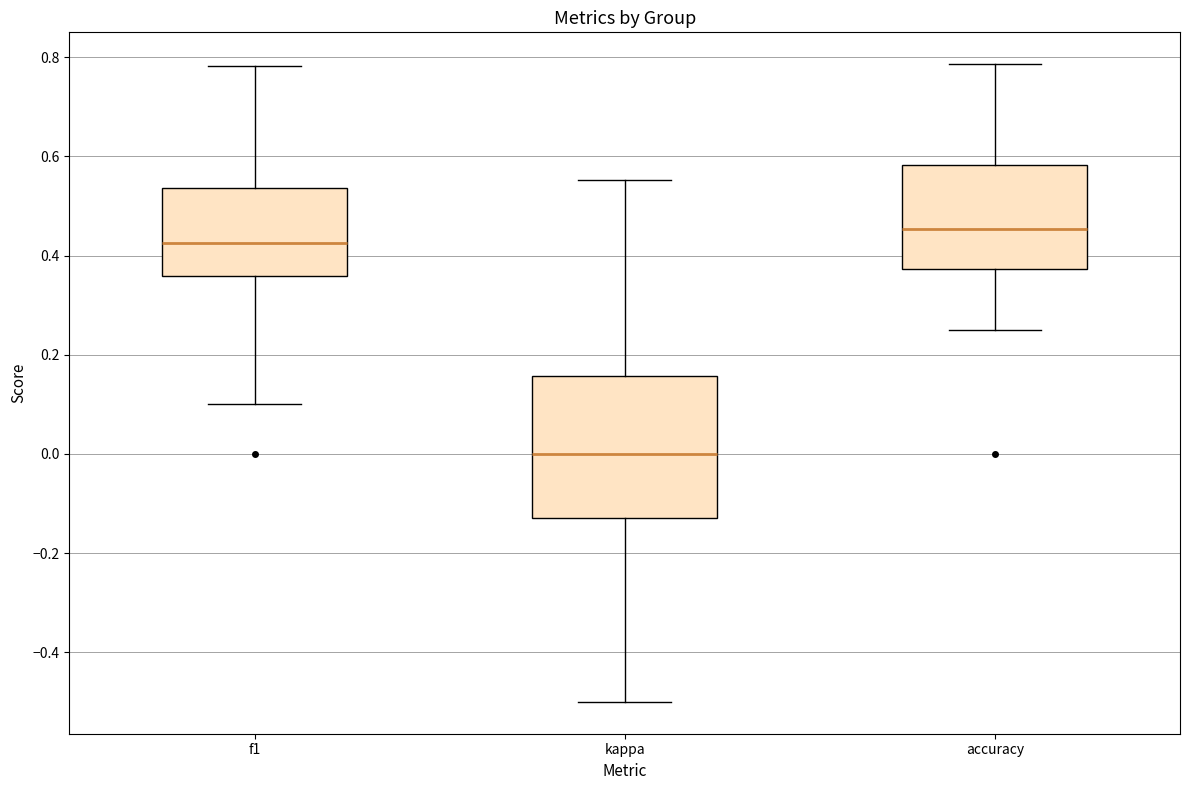

Reading left to right, read every box against the y-axis: the position of its median line, the range the box covers, and the ends of its whiskers. The values are not printed on the chart, so give them approximately, as read against the axis.

f1: median 0.42, box 0.36 to 0.54, whiskers 0.10 to 0.78
kappa: median 0.00, box -0.12 to 0.16, whiskers -0.50 to 0.56
accuracy: median 0.46, box 0.38 to 0.58, whiskers 0.26 to 0.78